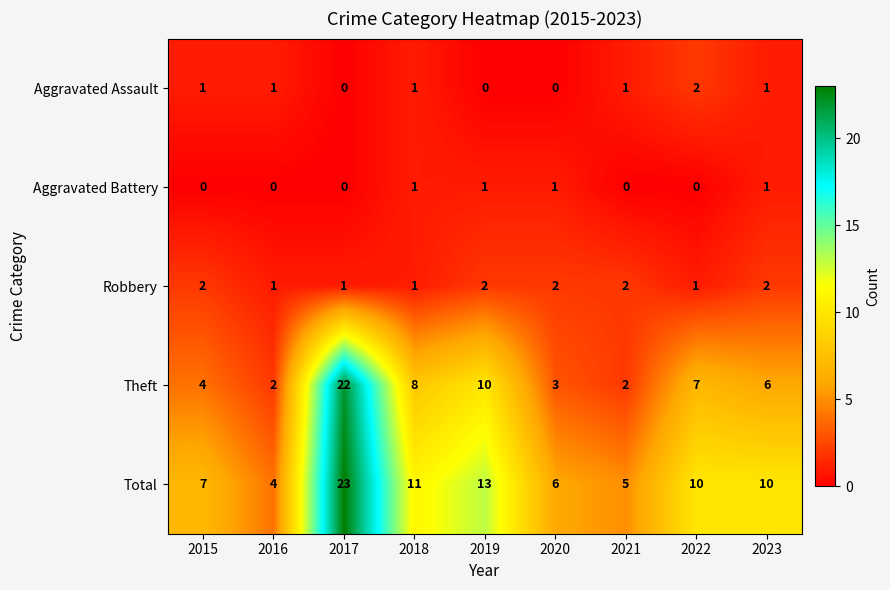

What is the maximum value shown in the chart?

23